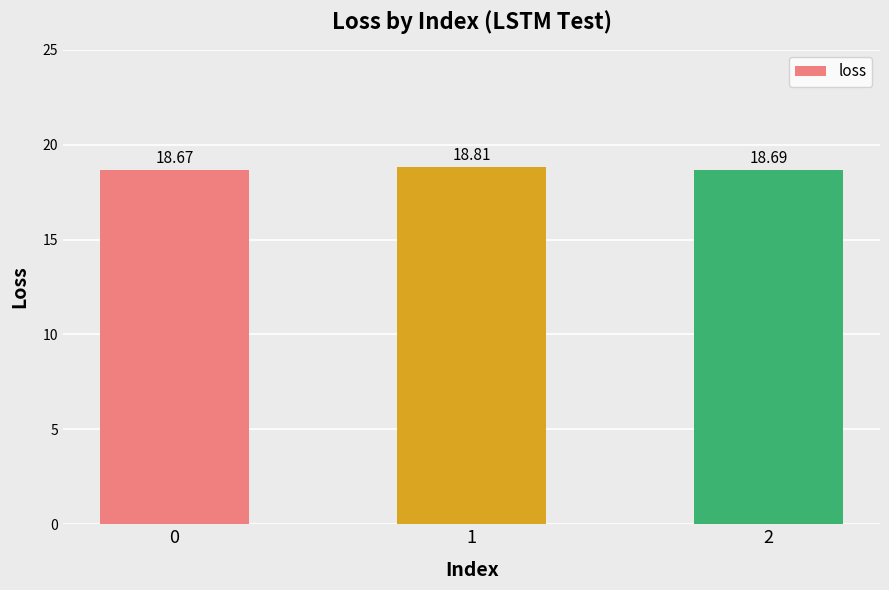

The chart shows a value of 18.7 at 0. True or false?

True